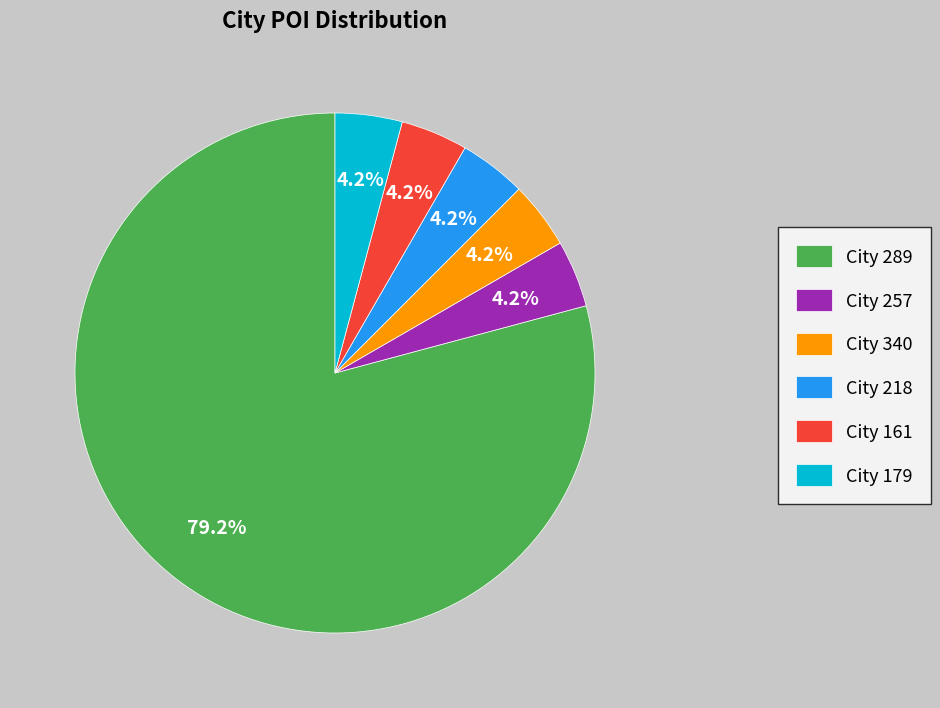

How many segments does this pie chart have?

6